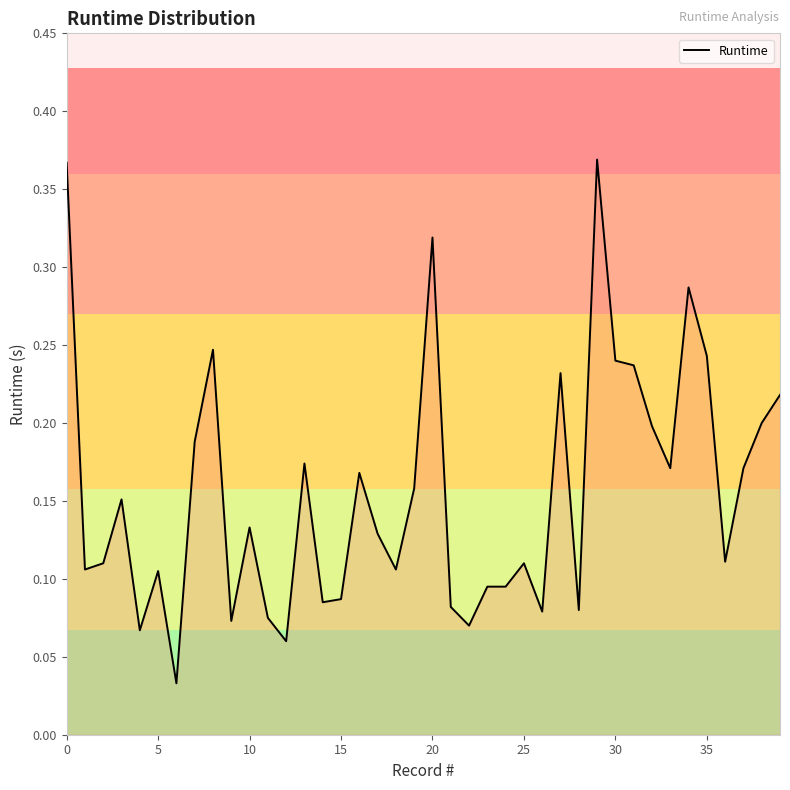

The chart shows a value of 0.3 at 30. True or false?

False